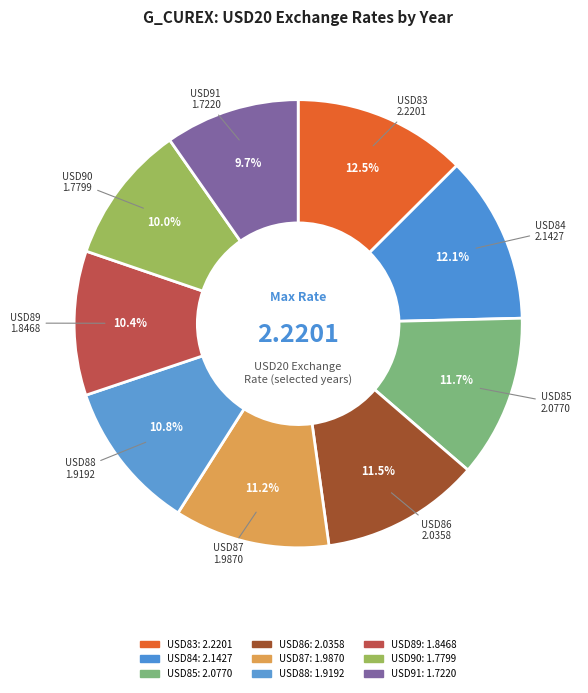

Approximately how many times larger is the value at USD83 compared to USD87?

1.1